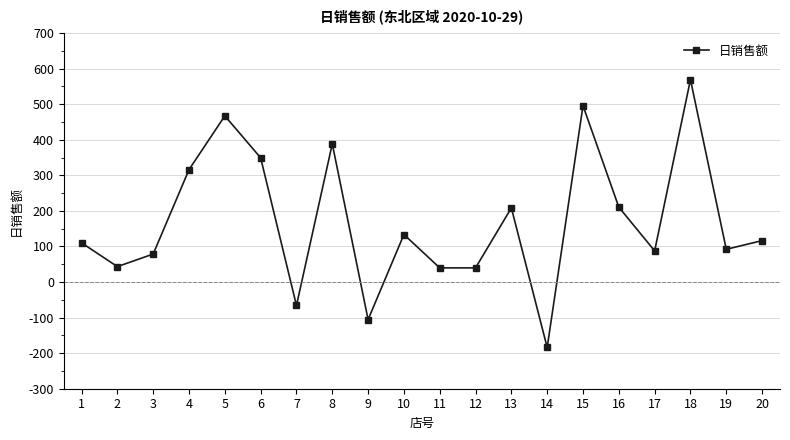

What is the change in value from 4 to 12?

-276.3